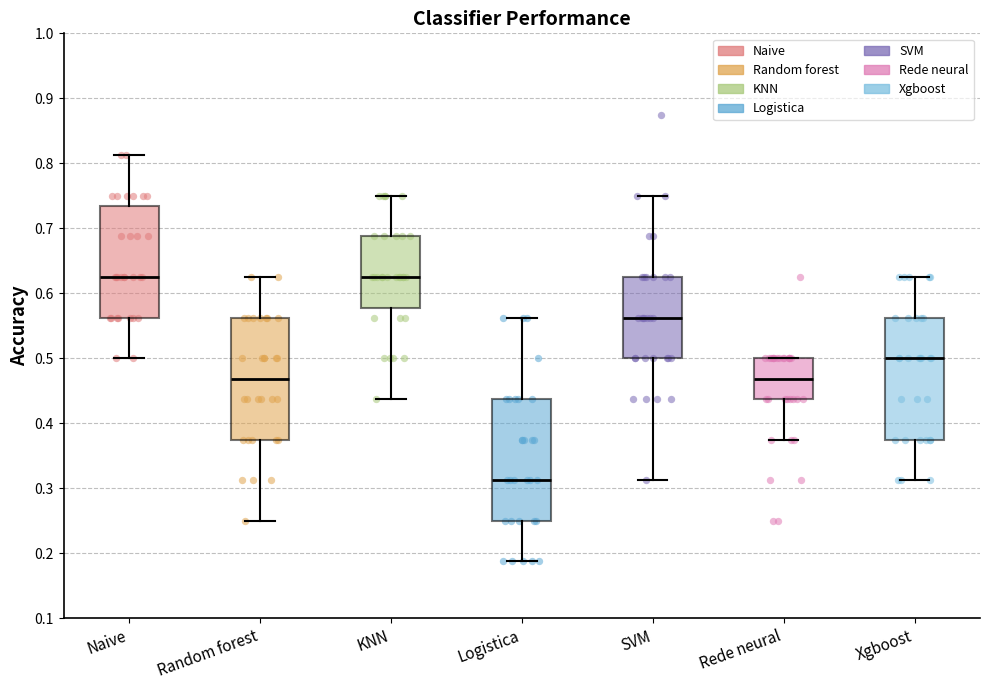

Reading left to right, read every box against the y-axis: the position of its median line, the range the box covers, and the ends of its whiskers. The values are not printed on the chart, so give them approximately, as read against the axis.

Naive: median 0.63, box 0.56 to 0.73, whiskers 0.50 to 0.81
Random forest: median 0.47, box 0.38 to 0.56, whiskers 0.25 to 0.63
KNN: median 0.63, box 0.58 to 0.69, whiskers 0.44 to 0.75
Logistica: median 0.31, box 0.25 to 0.44, whiskers 0.19 to 0.56
SVM: median 0.56, box 0.50 to 0.63, whiskers 0.31 to 0.75
Rede neural: median 0.47, box 0.44 to 0.50, whiskers 0.38 to 0.50
Xgboost: median 0.50, box 0.38 to 0.56, whiskers 0.31 to 0.63